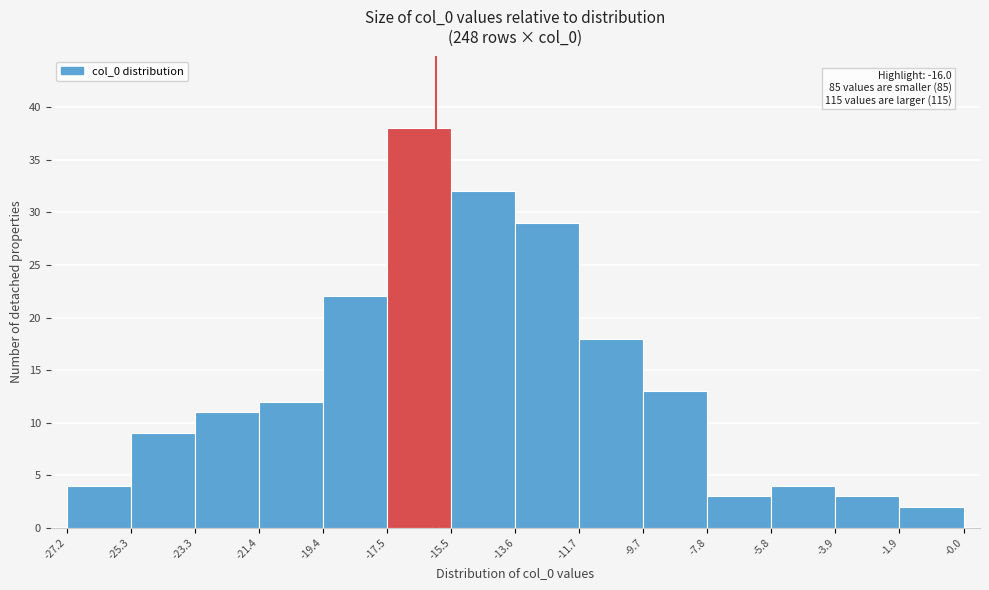

Which range on the x-axis has the tallest bar?

-17.5 to -15.5